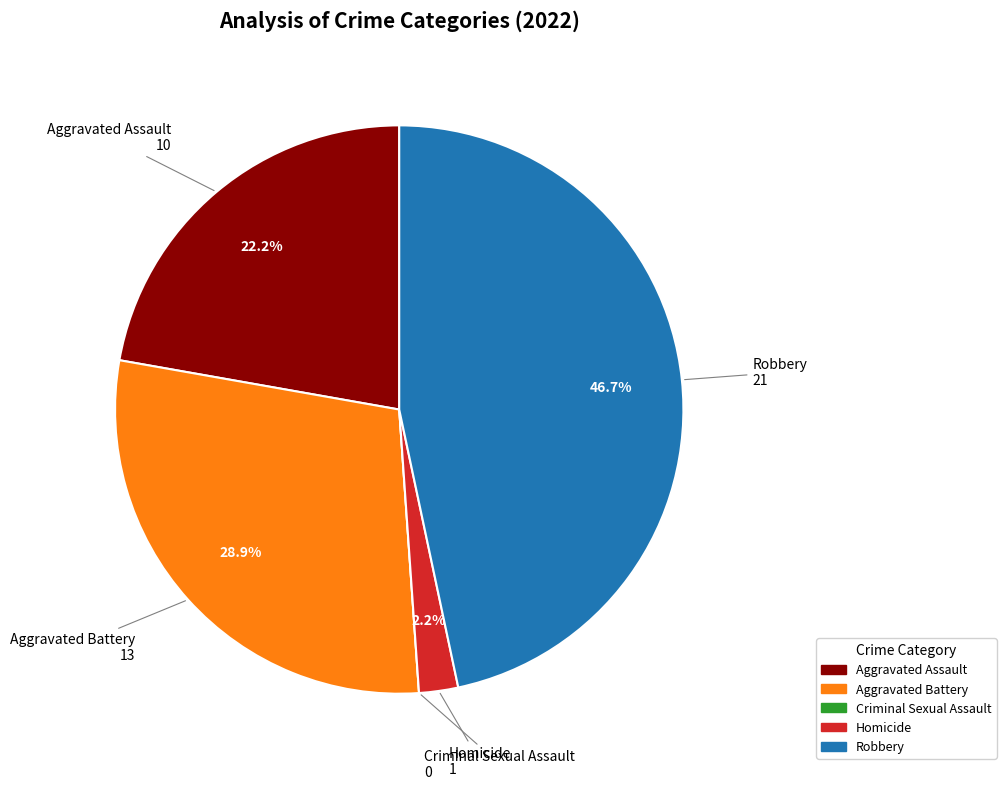

Does any single category account for the majority?

No